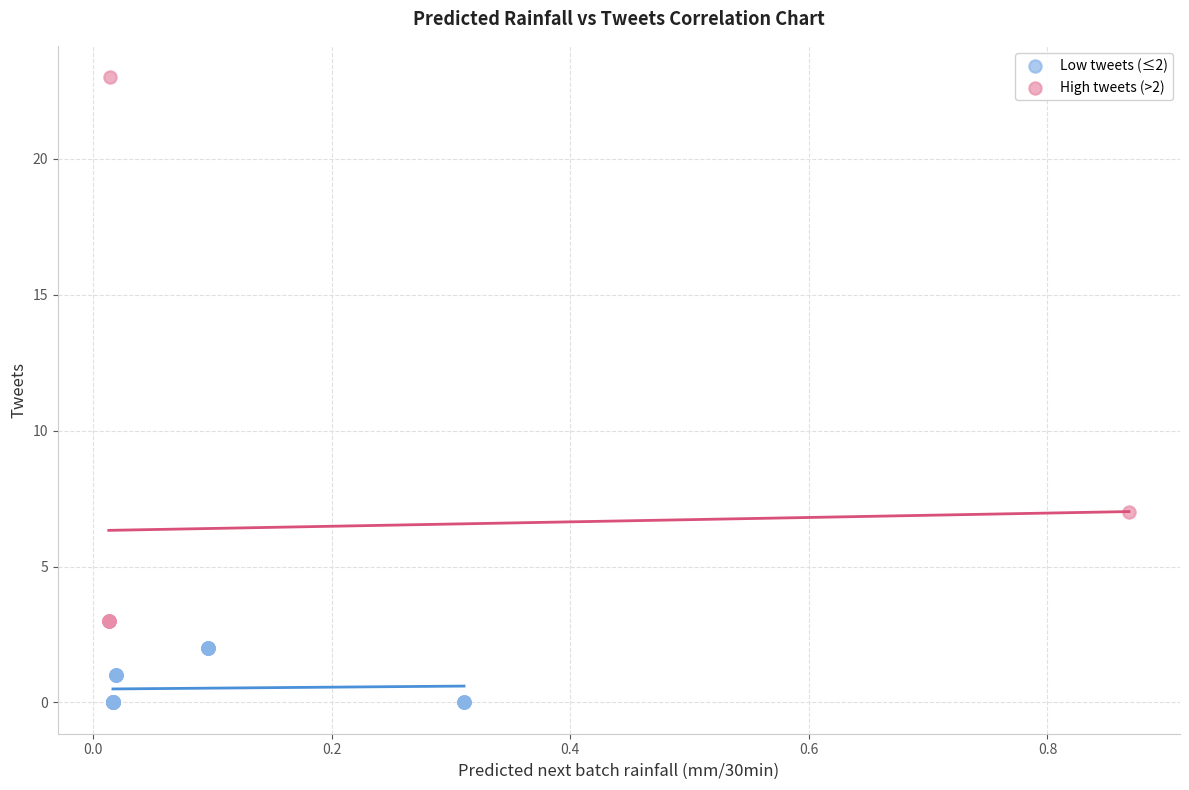

Which series reaches the maximum Y coordinate?

High tweets (>2)